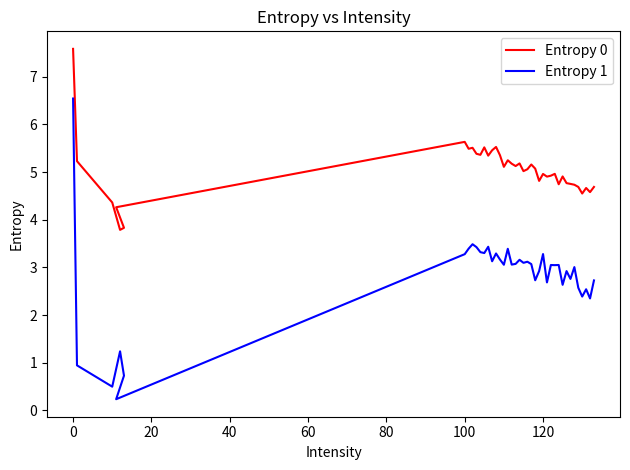

What is the sum of all Entropy 0 values?

201.4